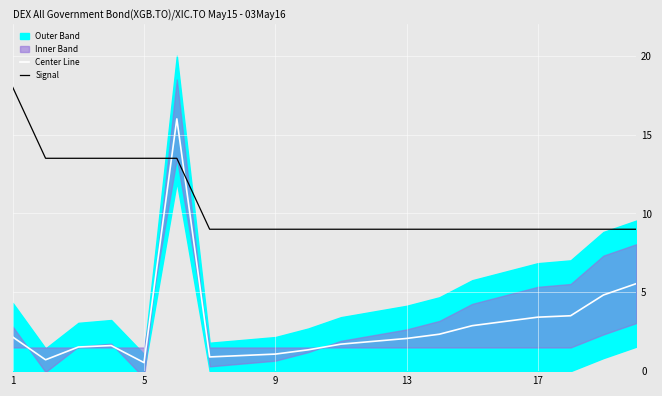

Is it true that Center Line equals 1.2 at 13?

False